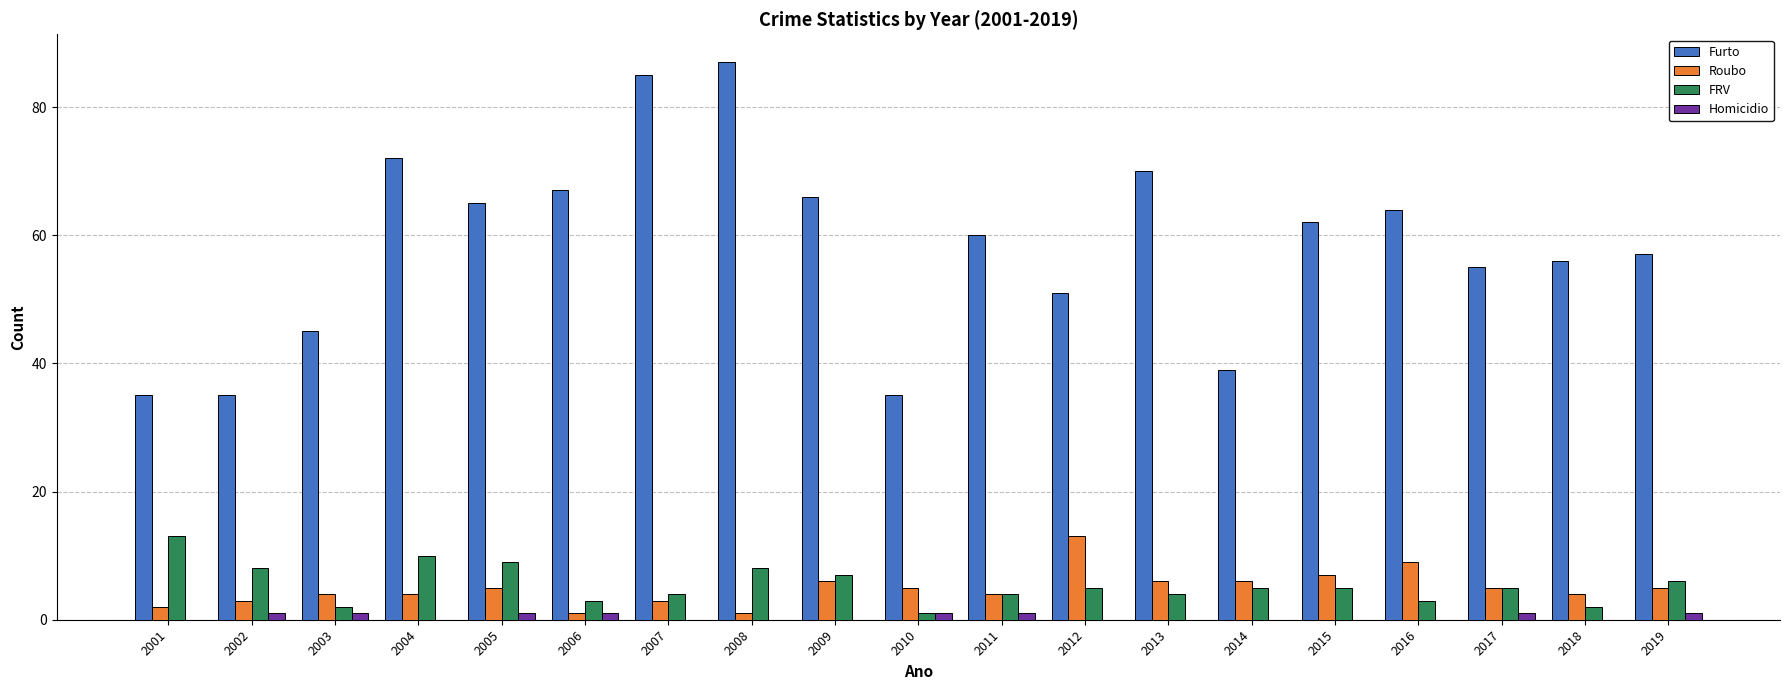

Is the value of Furto at 2006 greater than the value of Roubo at 2019?

Yes